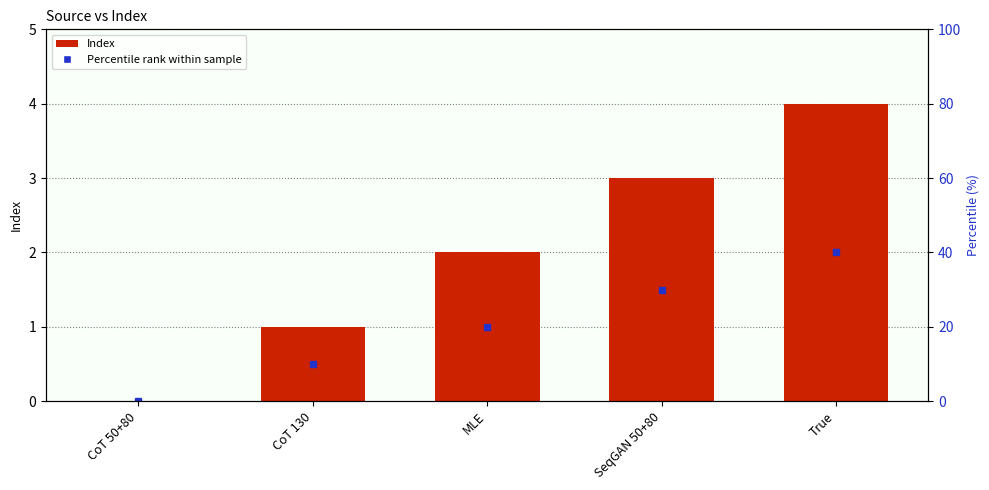

What is the sum of the values at True and MLE?

6